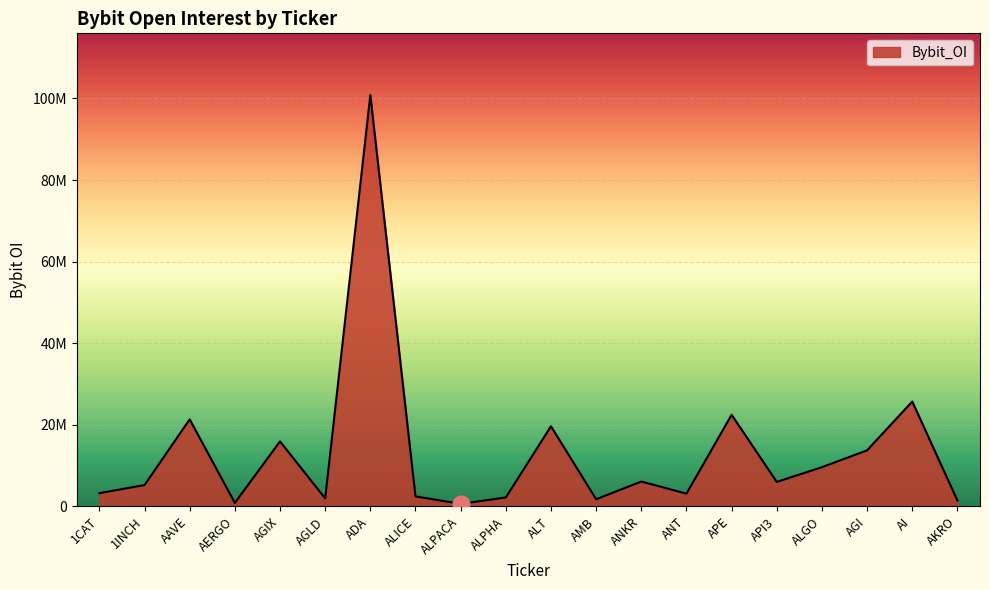

Does the chart have visible grid lines?

Yes